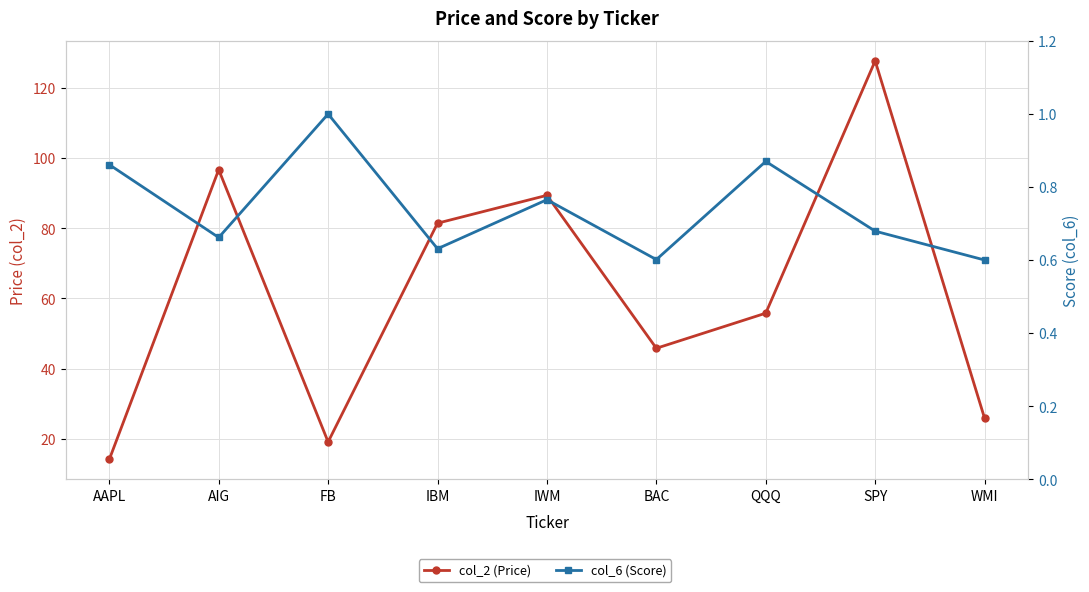

What is the label of the 3rd point from the right?

QQQ